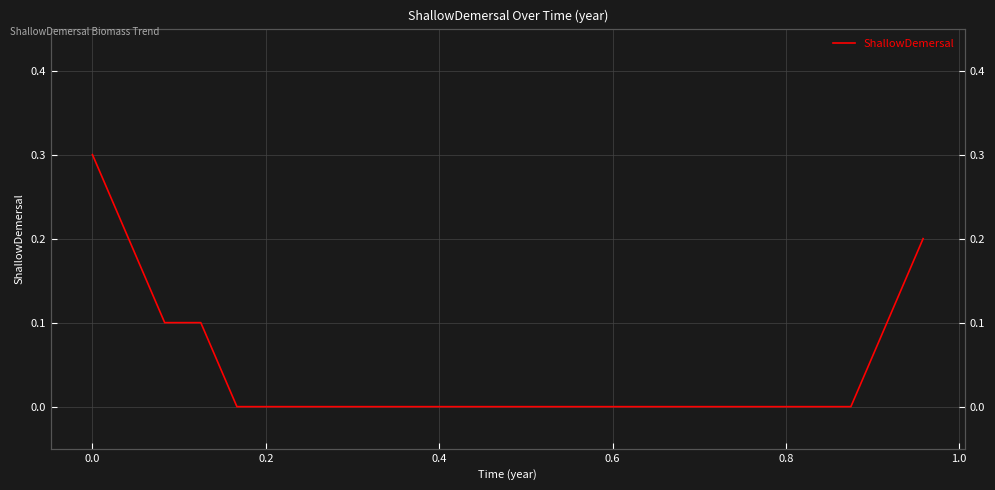

How many values exceed 0?

6